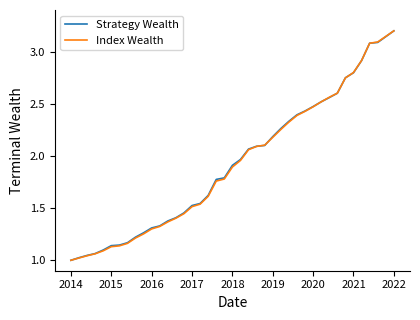

At how many categories does at least one series exceed 1?

39